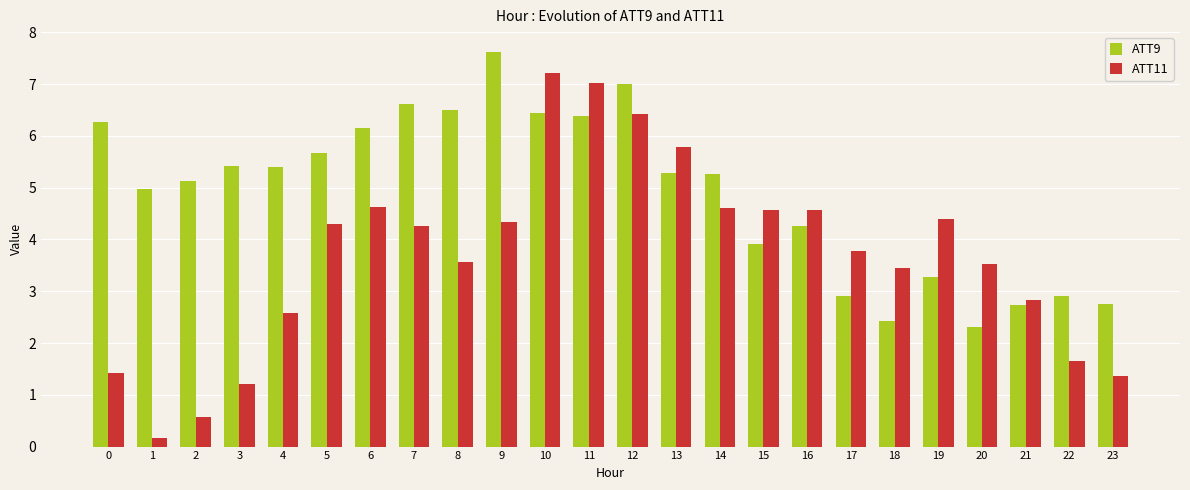

What is the lowest value of the ATT11 series?

0.2